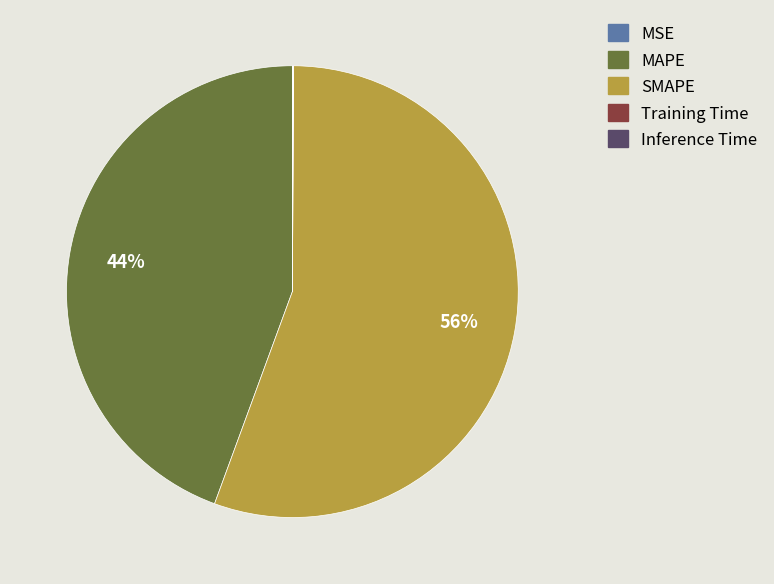

The MAPE slice represents 50% of the pie. True or false?

False